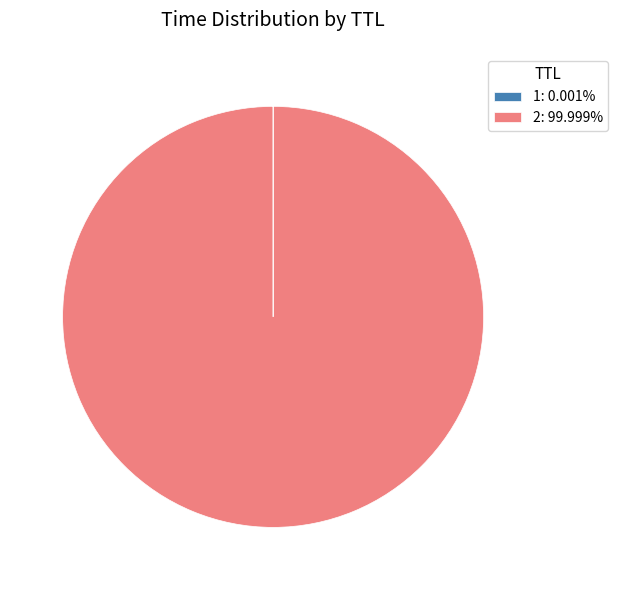

Does 2: 99.999% represent more than half of the total?

Yes